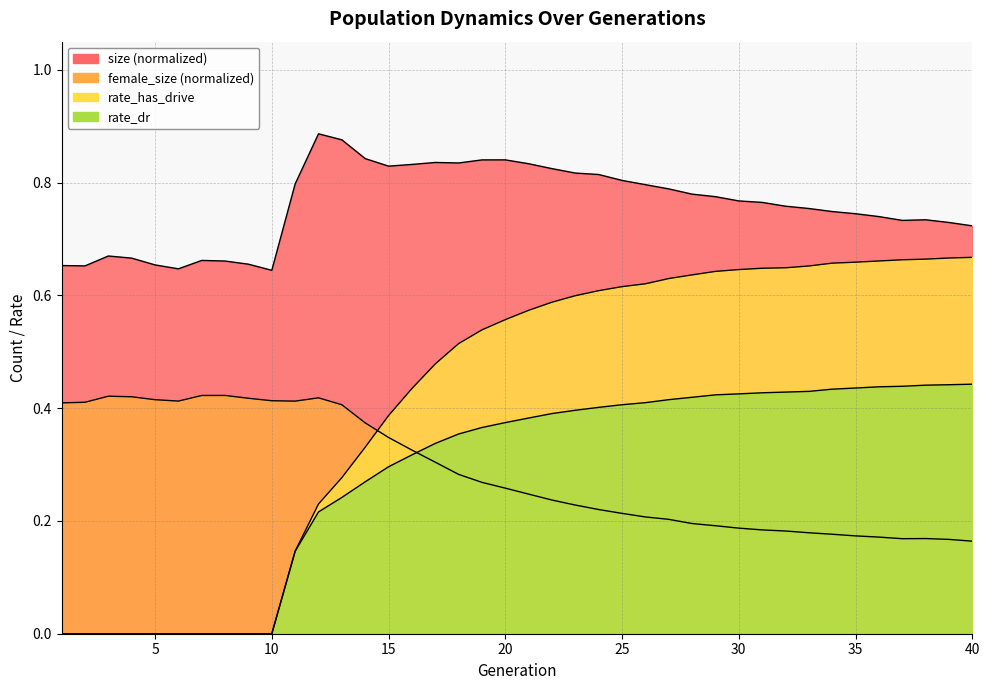

What is the difference between the maximum and second lowest values in the rate_dr series?

0.4